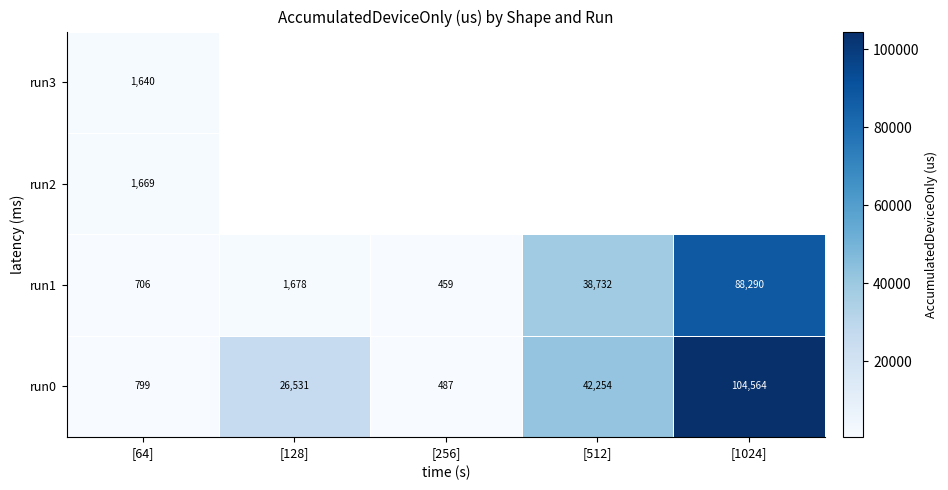

What is the highest value of the run0 series?

104564